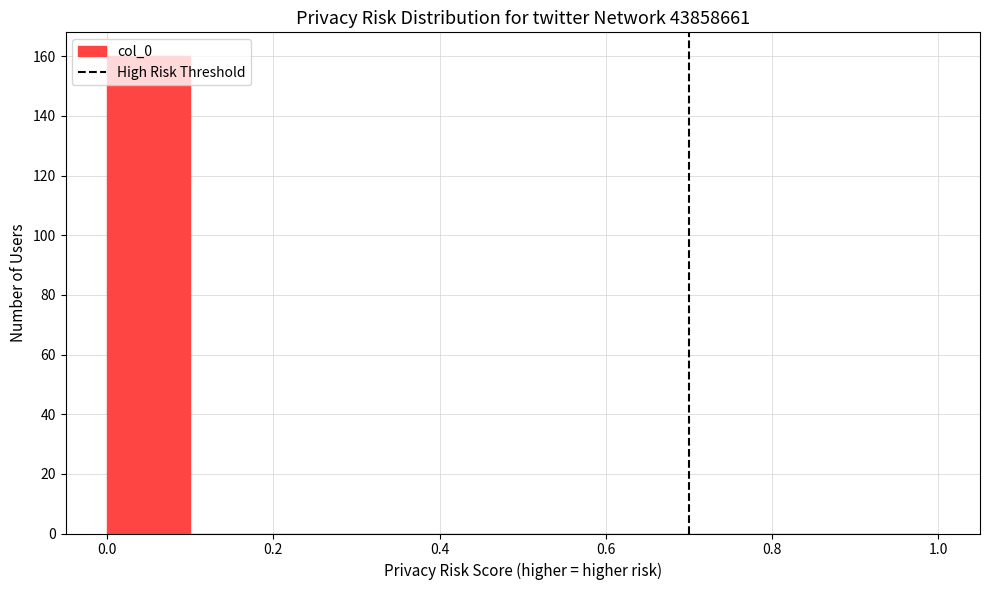

What is the height of the bar covering 0.0 to 0.1 on the x-axis? The values are not printed on the chart, so give them approximately, as read against the axis.

160